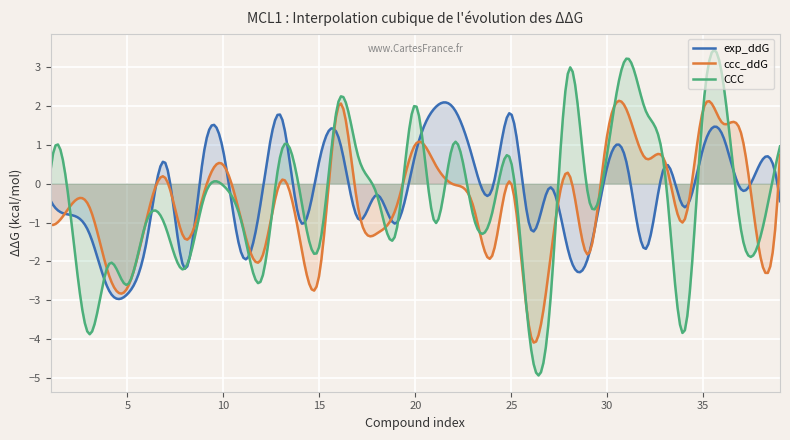

List the labels in order of ccc_ddG value, largest first.

16, 31, 35, 36, 30, 37, 20, 39, 32, 33, 21, 10, 28, 7, 13, 25, 22, 9, 23, 17, 3, 2, 19, 6, 34, 1, 11, 18, 8, 14, 29, 24, 12, 38, 27, 4, 15, 5, 26